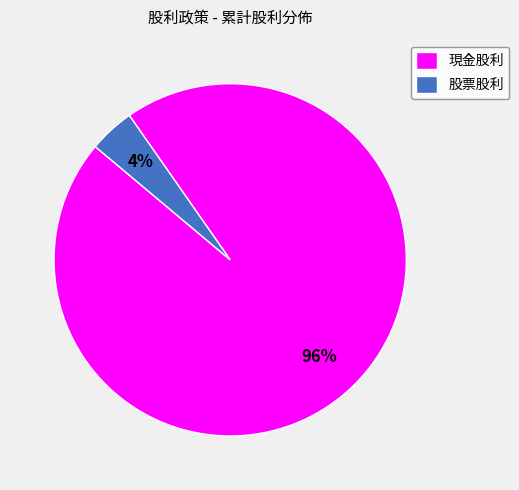

Does 股票股利 represent more than half of the total?

No